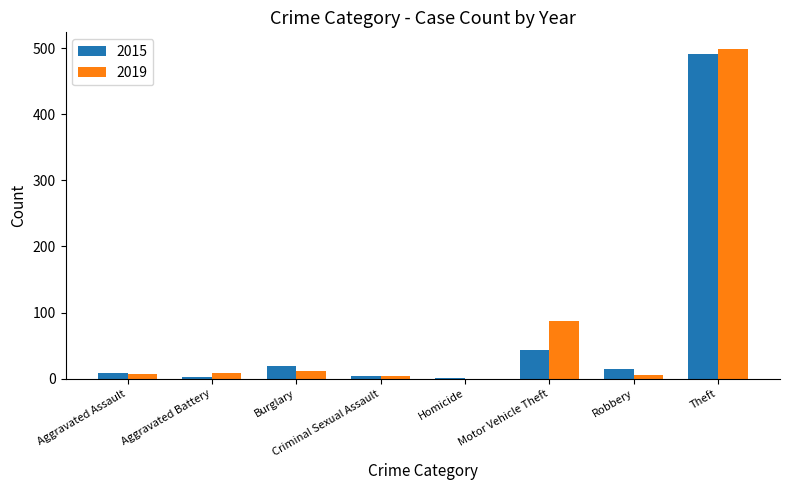

Is the value of 2019 at Homicide greater than the value of 2015 at Burglary?

No